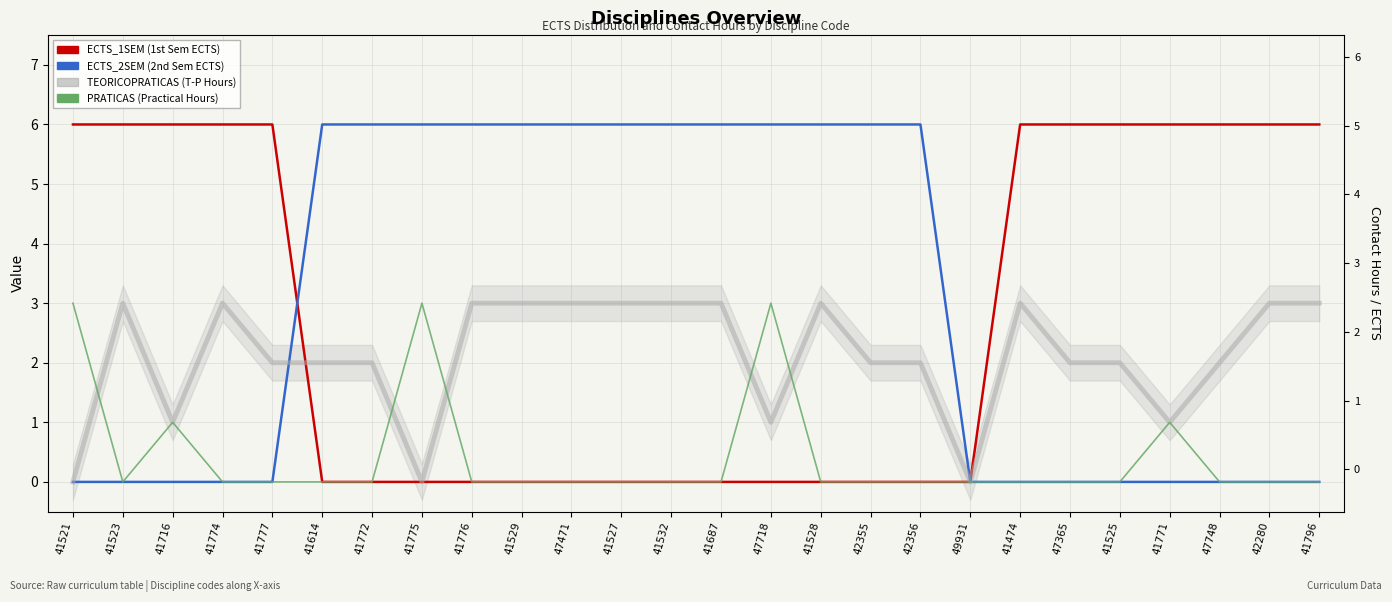

Reading right to left, what are all the values shown in this chart?

ECTS_1SEM: 41796=6	42280=6	47748=6	41771=6	41525=6	47365=6	41474=6	49931=0	42356=0	42355=0	41528=0	47718=0	41687=0	41532=0	41527=0	47471=0	41529=0	41776=0	41775=0	41772=0	41614=0	41777=6	41774=6	41716=6	41523=6	41521=6
ECTS_2SEM: 41796=0	42280=0	47748=0	41771=0	41525=0	47365=0	41474=0	49931=0	42356=6	42355=6	41528=6	47718=6	41687=6	41532=6	41527=6	47471=6	41529=6	41776=6	41775=6	41772=6	41614=6	41777=0	41774=0	41716=0	41523=0	41521=0
TEORICOPRATICAS: 41796=3	42280=3	47748=2	41771=1	41525=2	47365=2	41474=3	49931=0	42356=2	42355=2	41528=3	47718=1	41687=3	41532=3	41527=3	47471=3	41529=3	41776=3	41775=0	41772=2	41614=2	41777=2	41774=3	41716=1	41523=3	41521=0
PRATICAS: 41796=0	42280=0	47748=0	41771=1	41525=0	47365=0	41474=0	49931=0	42356=0	42355=0	41528=0	47718=3	41687=0	41532=0	41527=0	47471=0	41529=0	41776=0	41775=3	41772=0	41614=0	41777=0	41774=0	41716=1	41523=0	41521=3